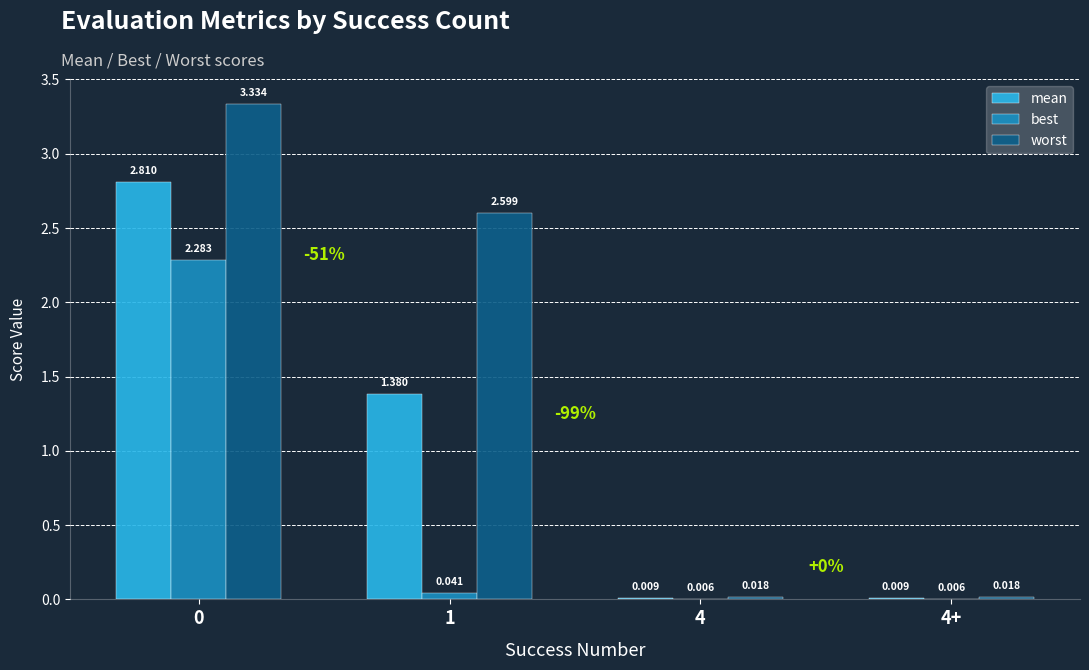

Between 1 and 4+, which series saw the biggest shift?

worst